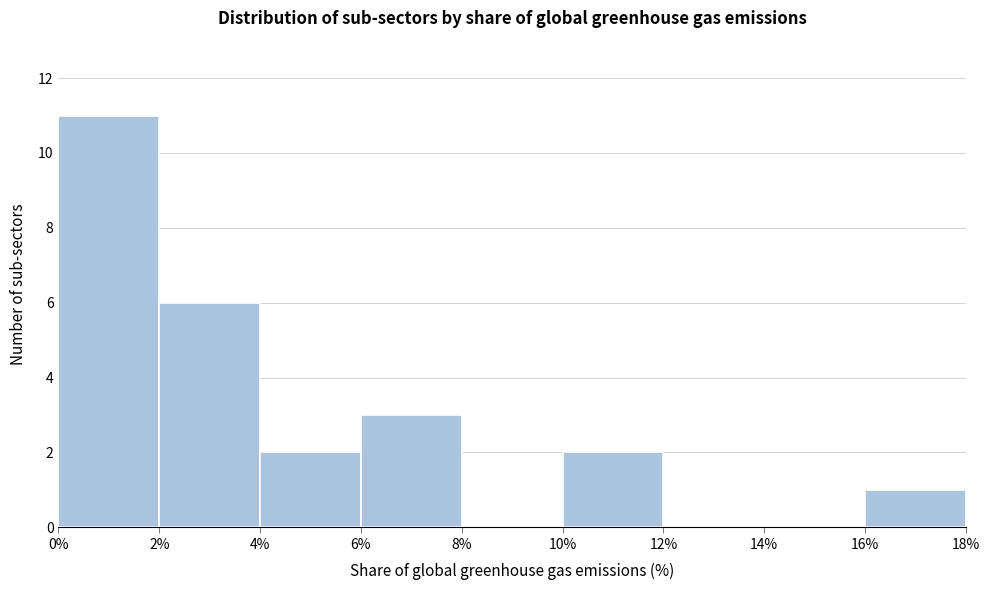

What is the height of the bar covering 6% to 8% on the x-axis? The values are not printed on the chart, so give them approximately, as read against the axis.

3